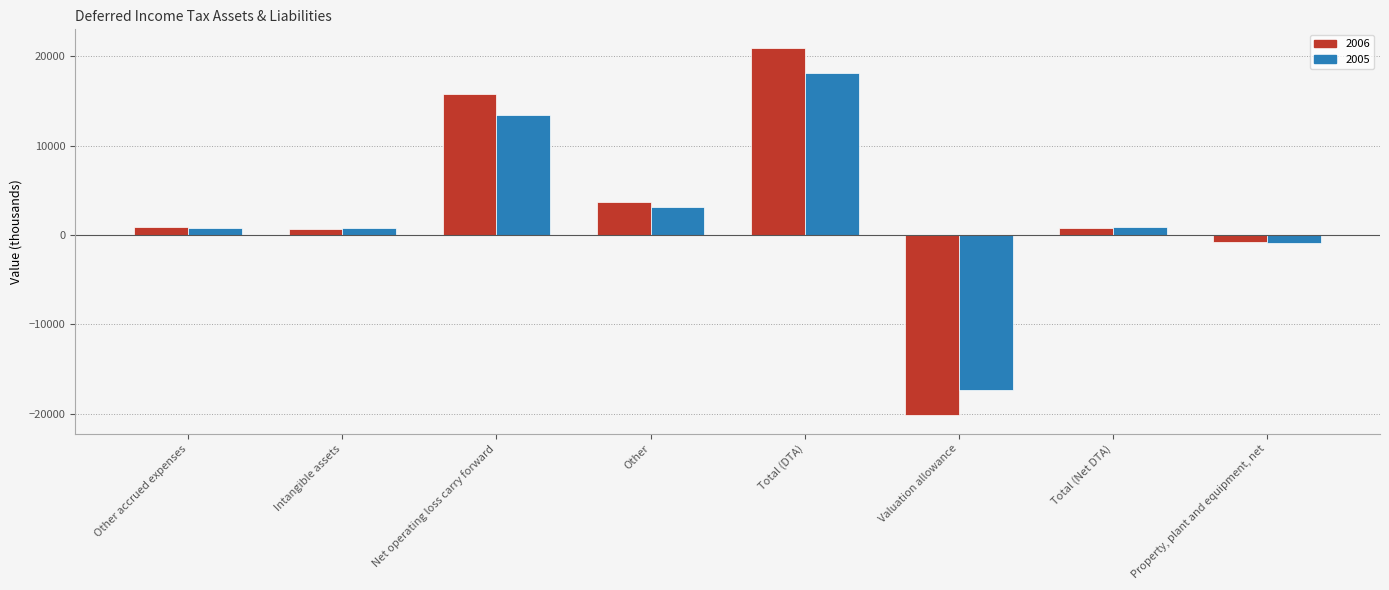

Rank the series by their maximum value, from highest to lowest.

2006, 2005